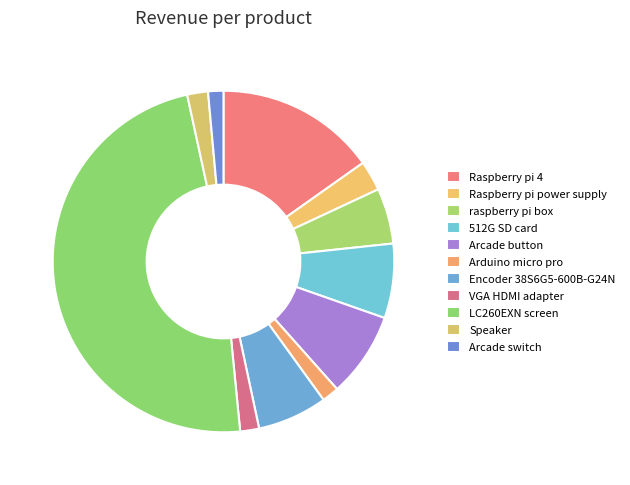

Does any single category account for the majority?

No